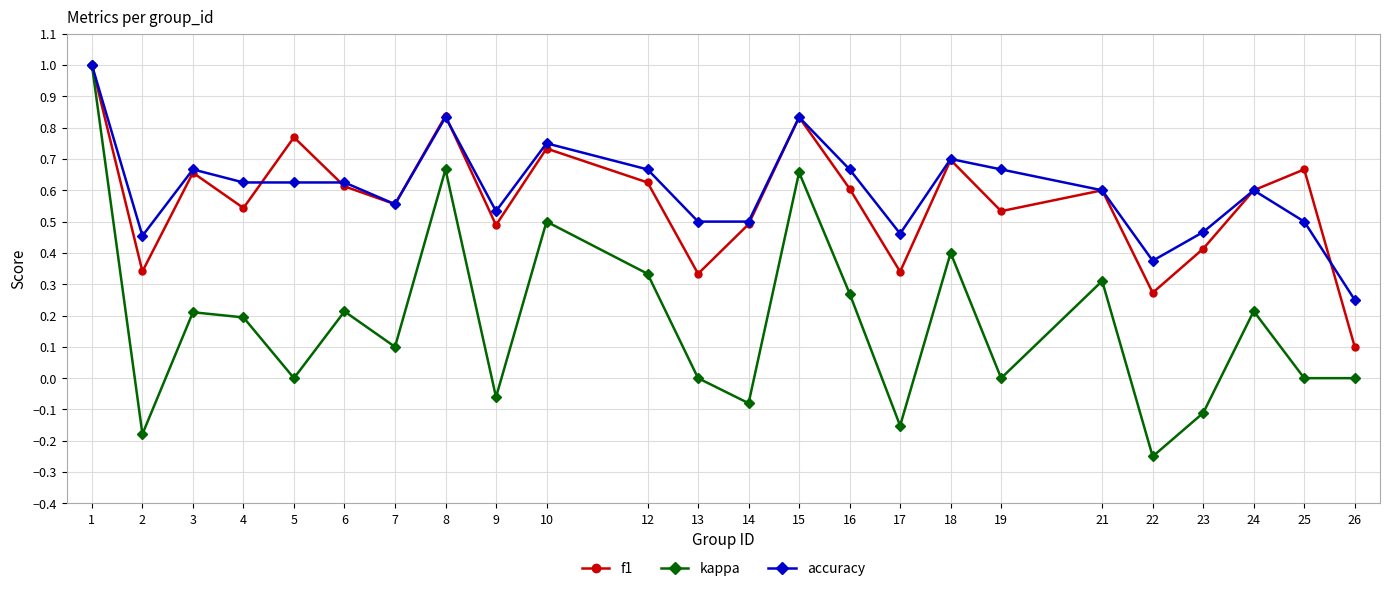

True or false: f1 has more than 1 points higher than both neighbors.

True